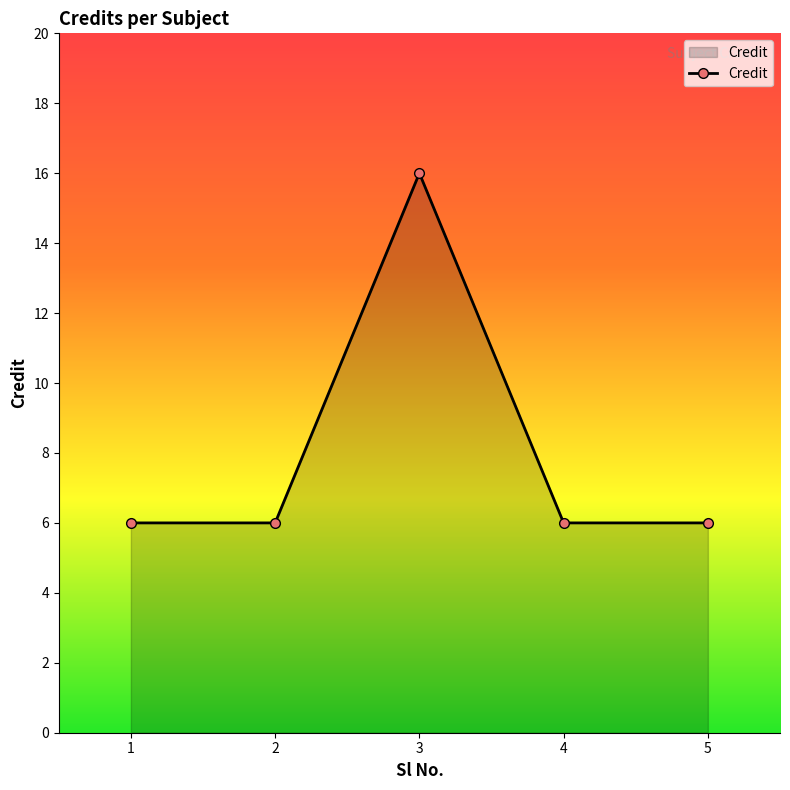

How many points are higher than both their immediate neighbors (excluding endpoints)?

1